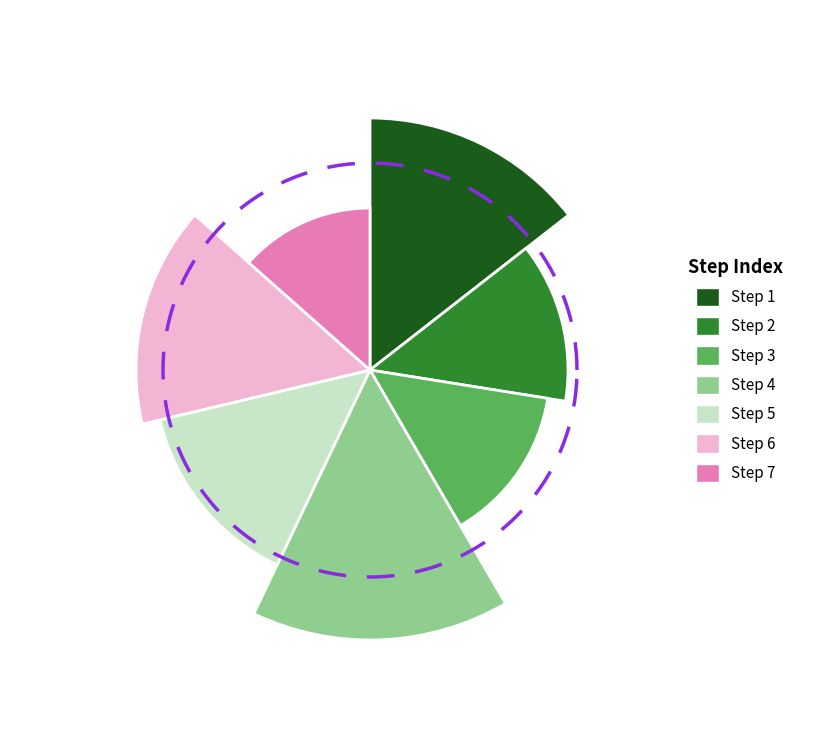

Does 5 represent more than half of the total?

No